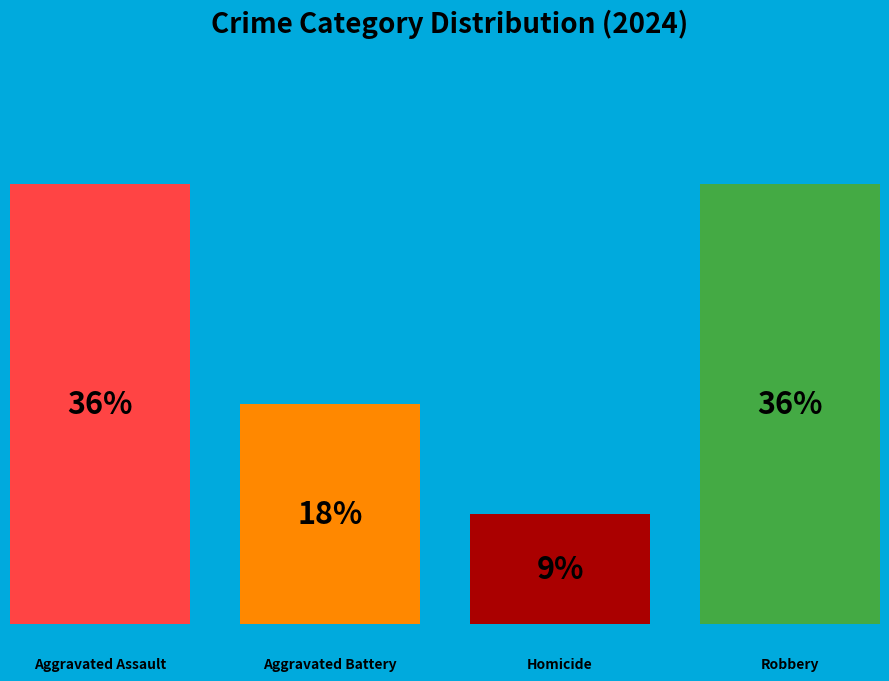

To the nearest percent, what portion does Aggravated Battery represent?

18%